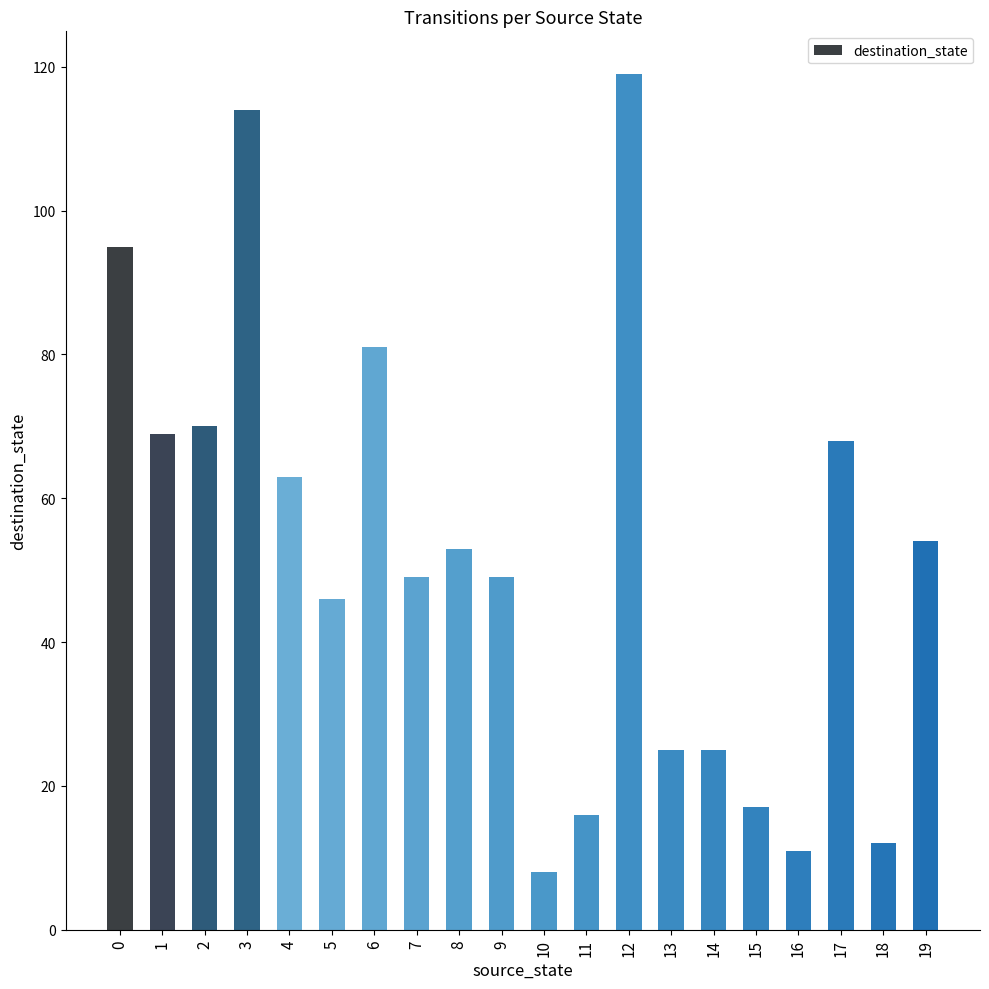

At which category does the chart reach its peak across all series?

12